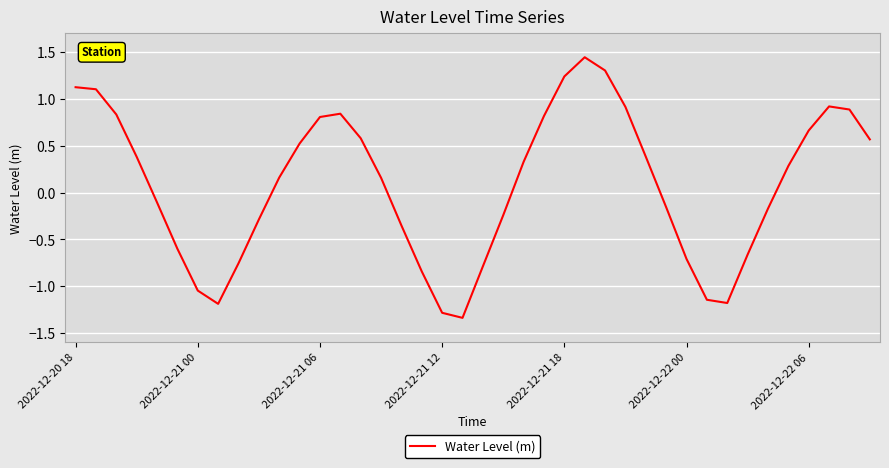

What is the difference between the maximum and second lowest values?

2.7